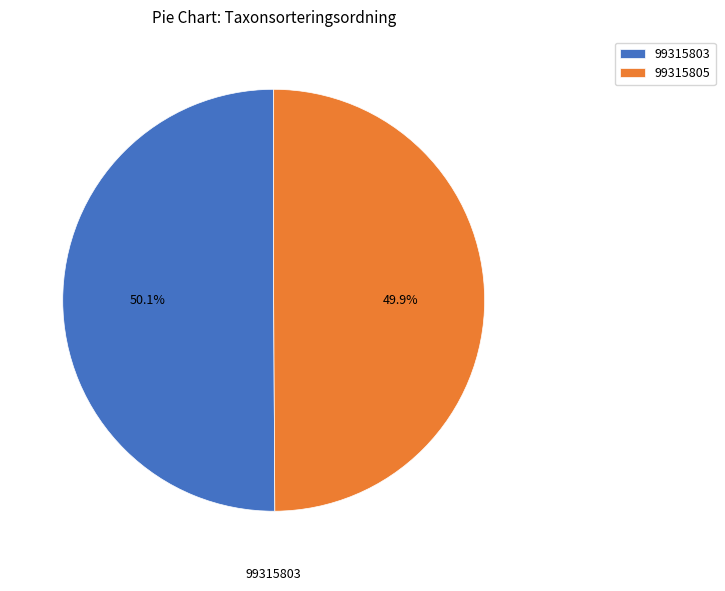

Combined, do 99315803 and 99315805 account for over 50%?

Yes